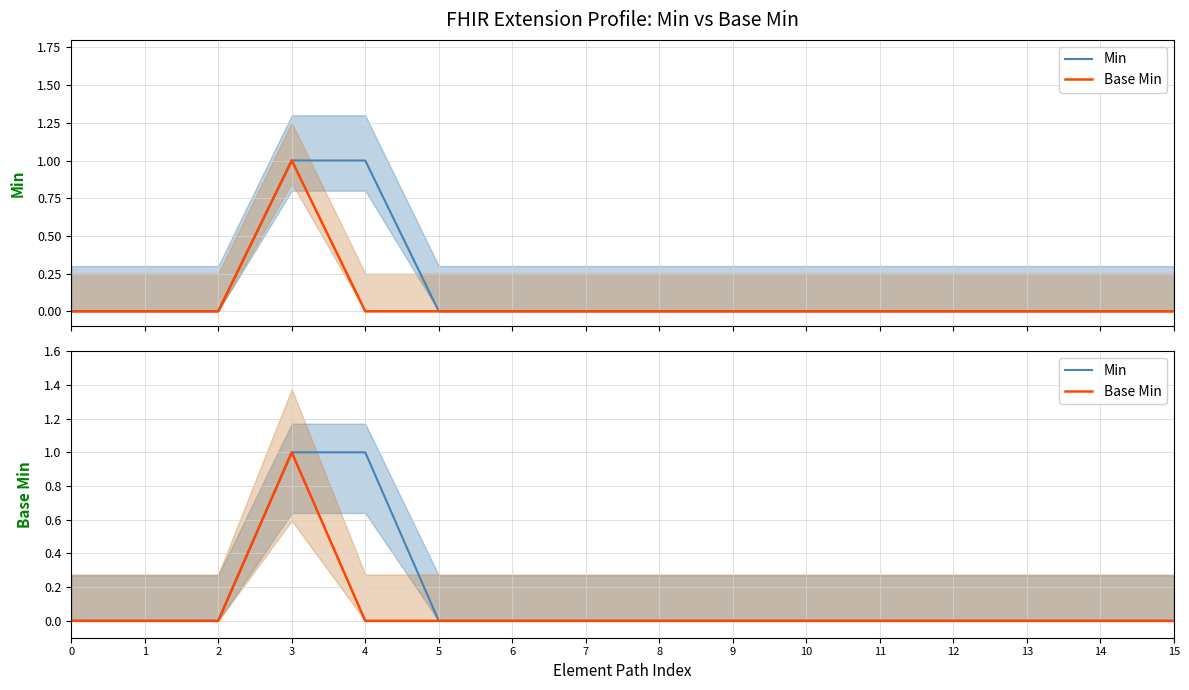

True or false: Base Min and Min cross at least once.

False